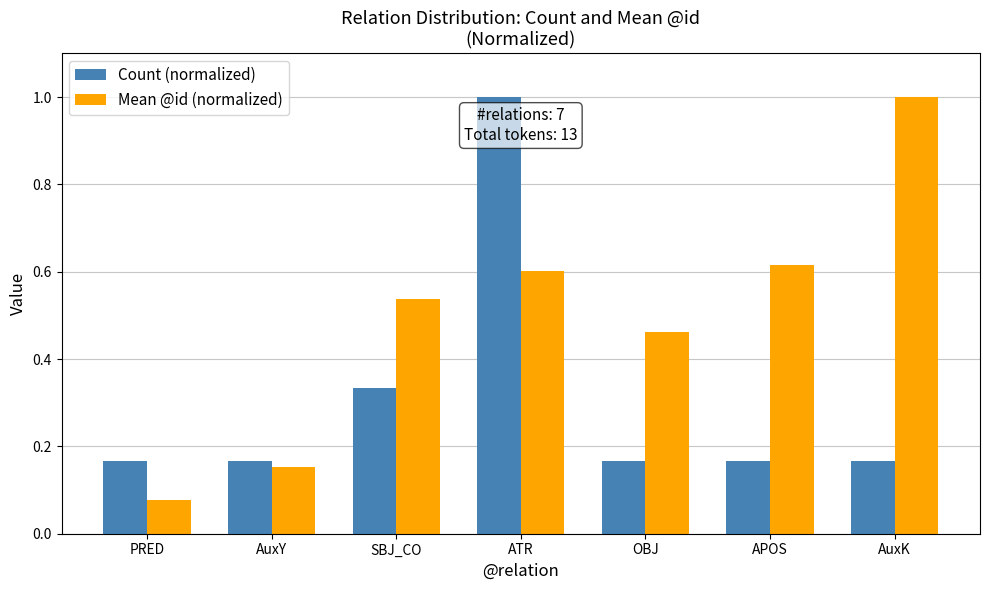

Is it true that Count (normalized) equals 0.1 at OBJ?

False